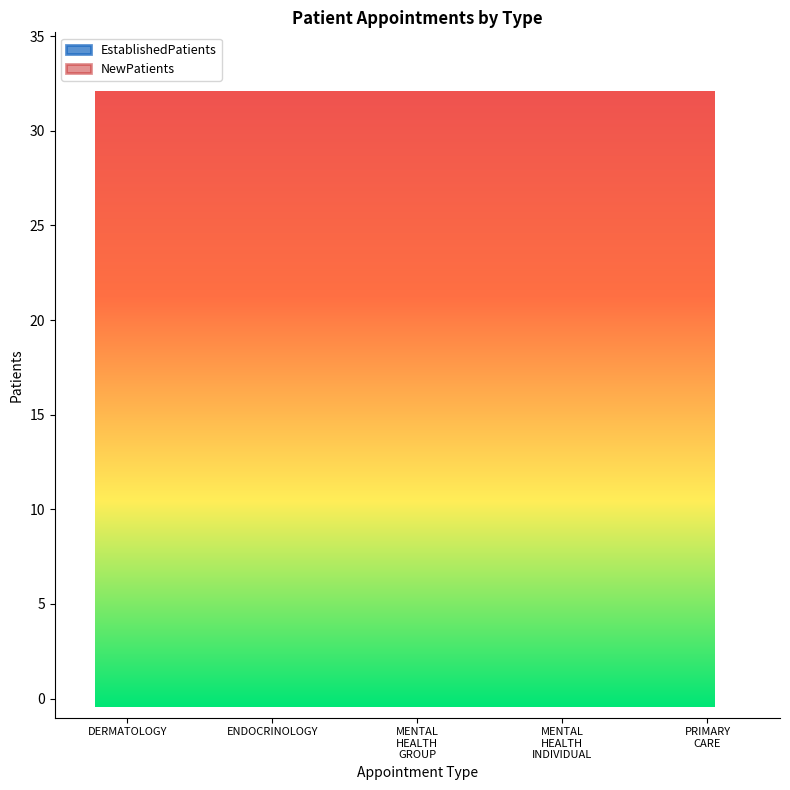

True or false: EstablishedPatients and NewPatients cross at least once.

False